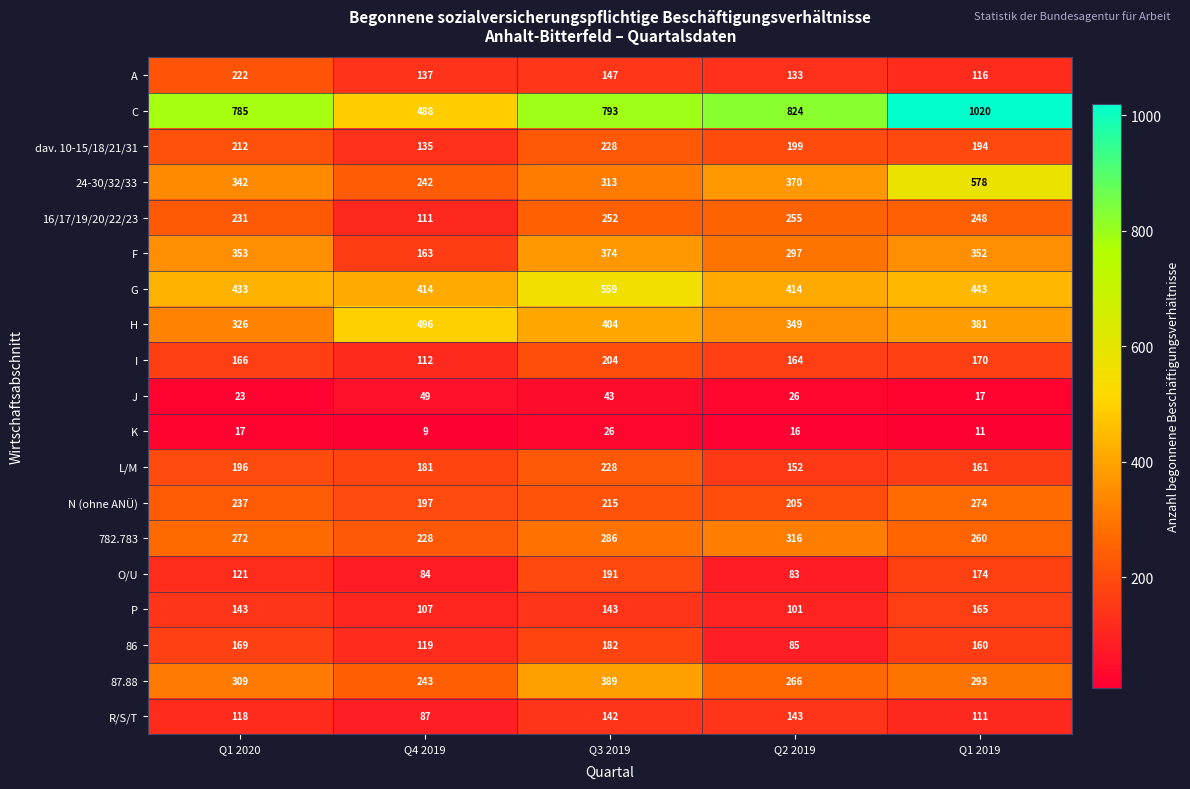

How many series are shown in this chart?

19